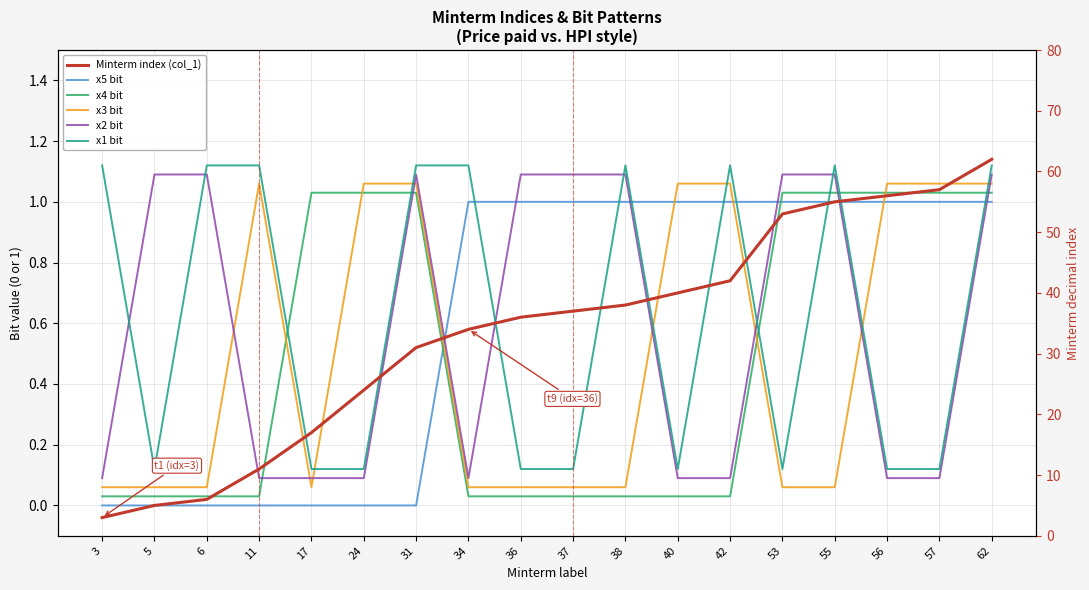

What is the value of the Minterm index (col_1) point at the 2nd from the left?

5.0